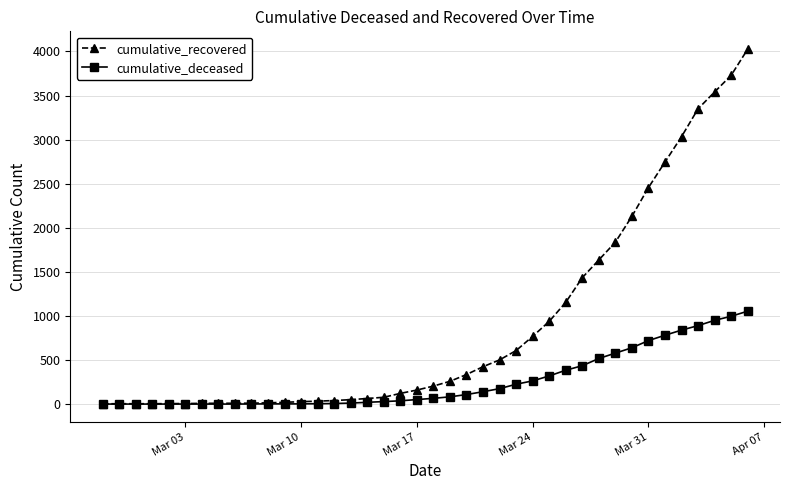

Which series has the largest total across all categories?

cumulative_recovered